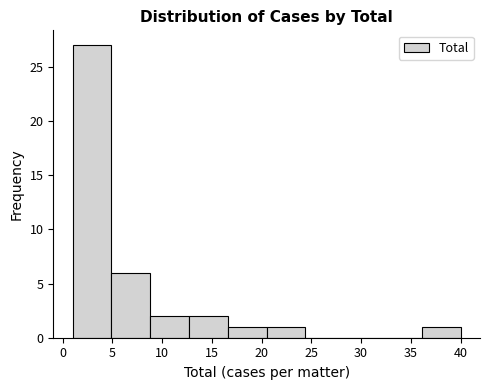

Over which range of the x-axis is the bar tallest?

1.0 to 4.9